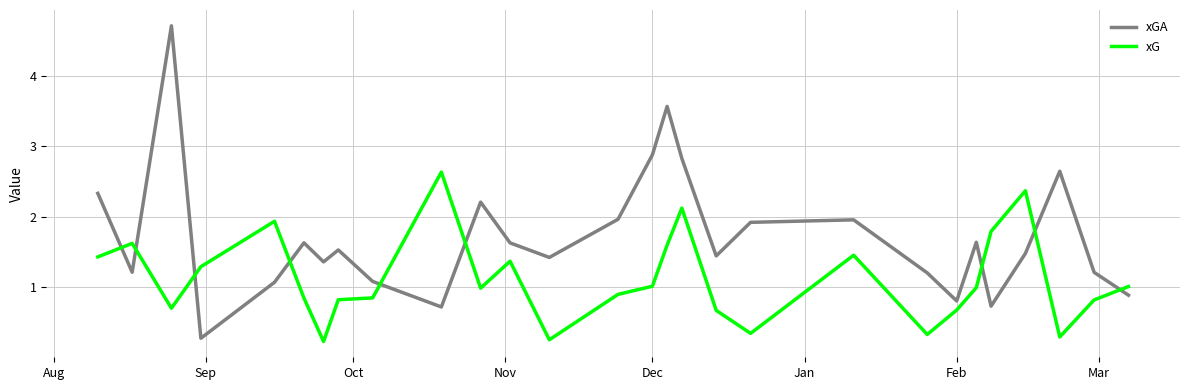

Which series has the largest range (max minus min)?

xGA